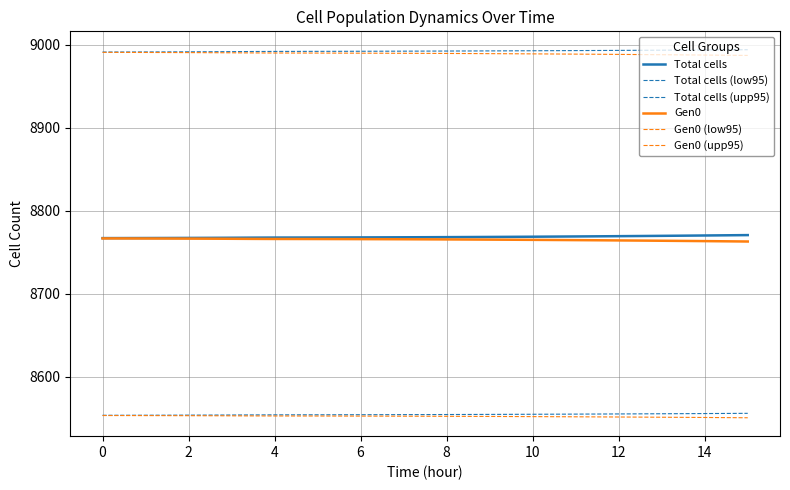

What is the value of the Gen0 point at the 3rd from the left?

8766.3